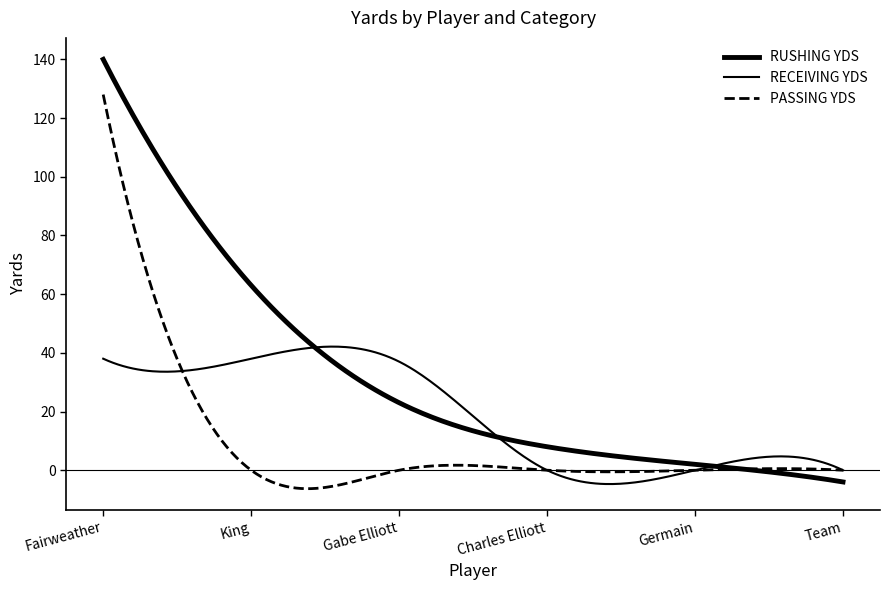

How many lines are shown in the chart?

3